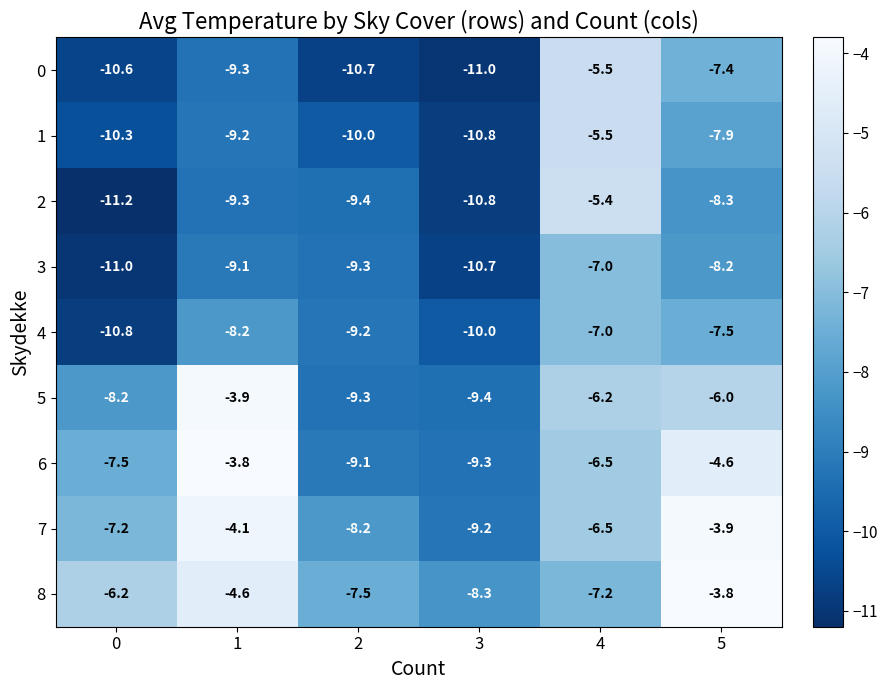

How many categories are shown in the chart?

6